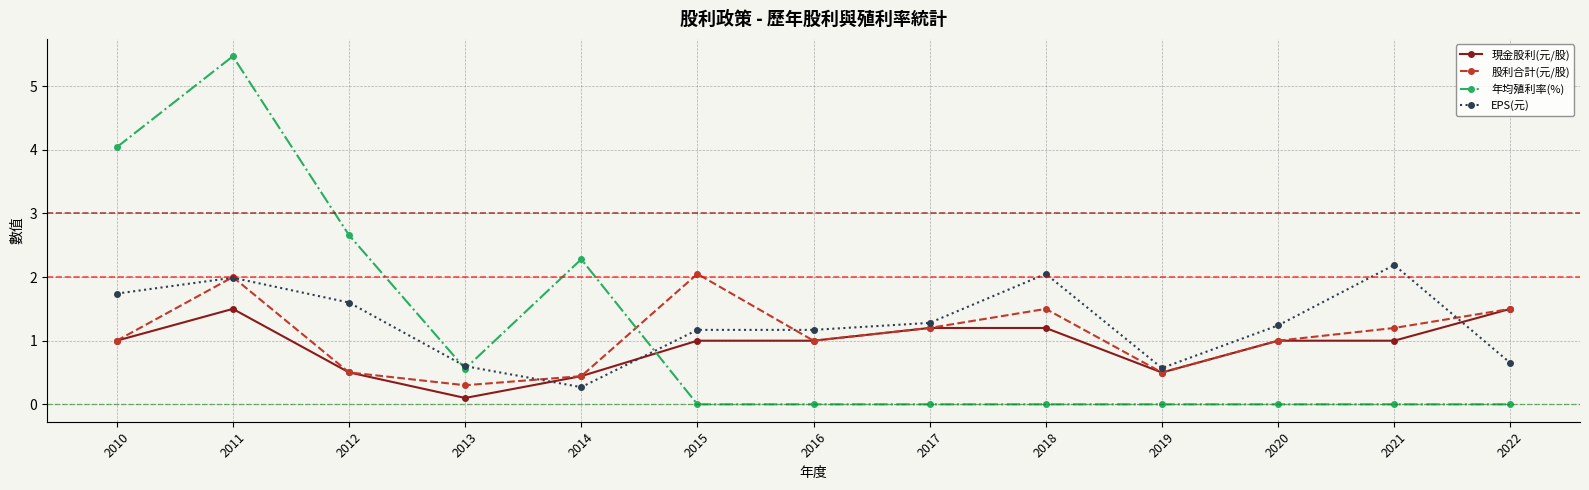

True or false: 現金股利(元/股) has a value of 2.3 at 2011.

False